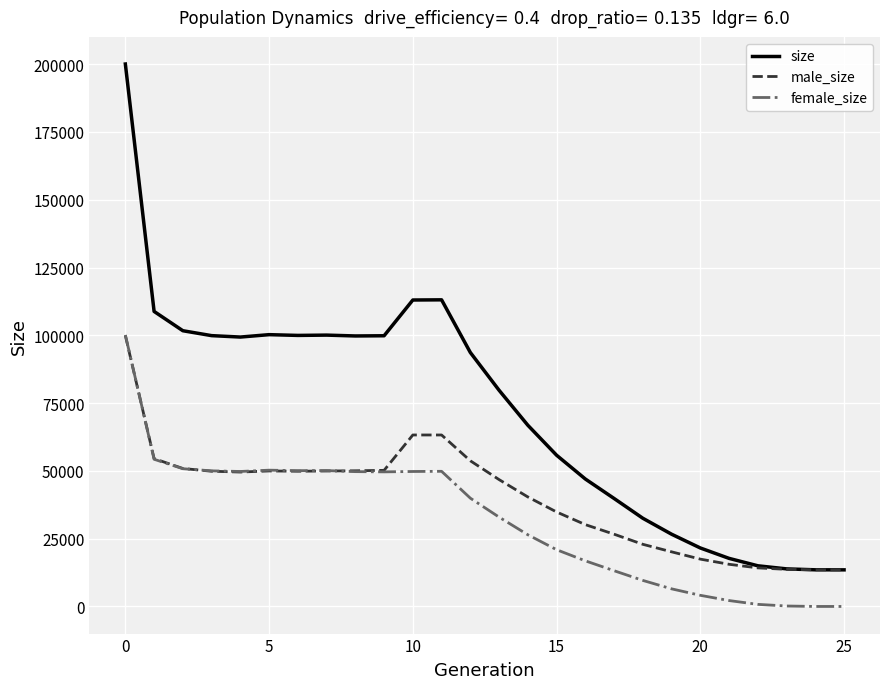

Which series has the largest total across all categories?

size